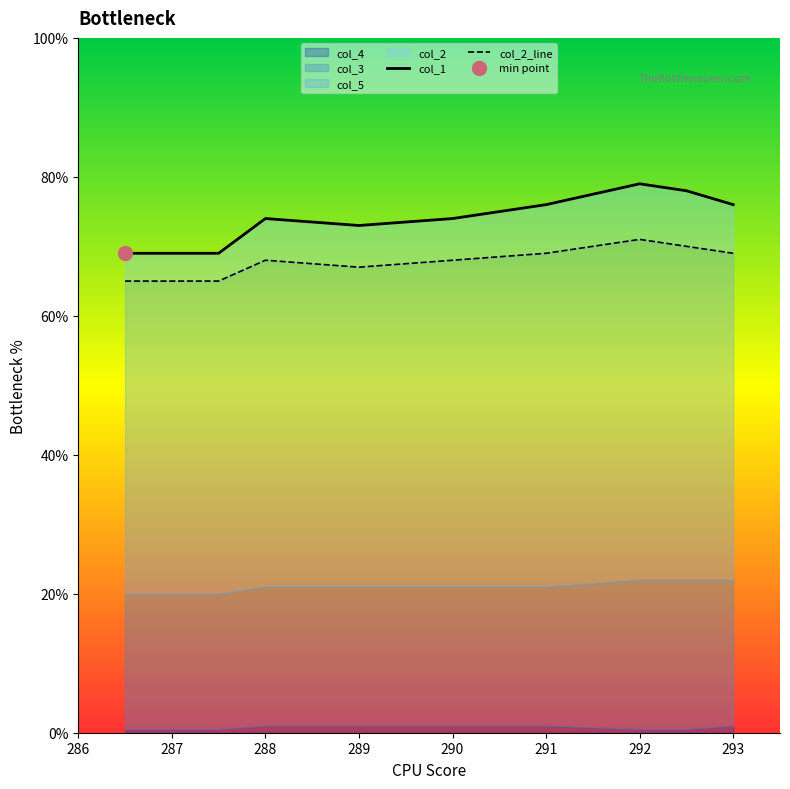

Rank the series by their maximum value, from highest to lowest.

col_1, col_2, col_5, col_3, col_4